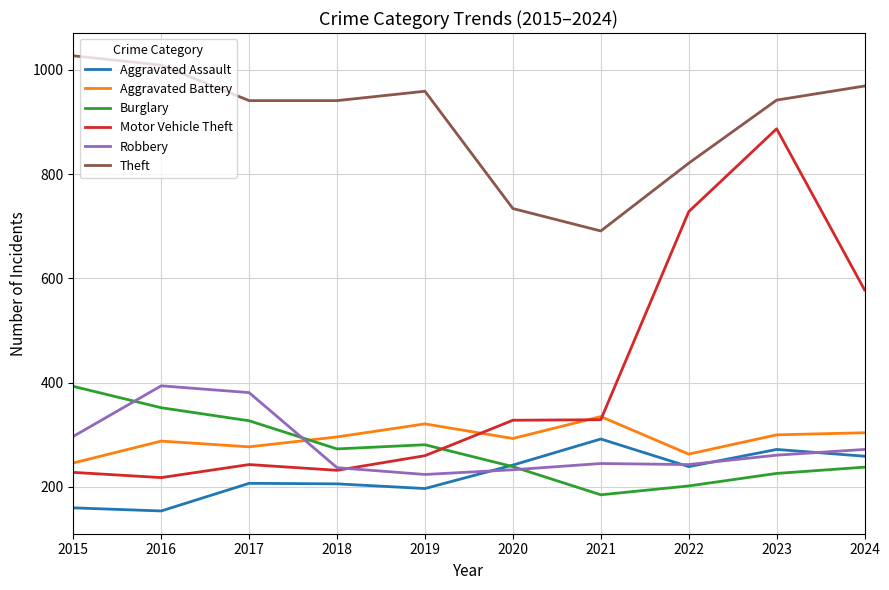

What is the approximate value of Robbery at 2019?

224